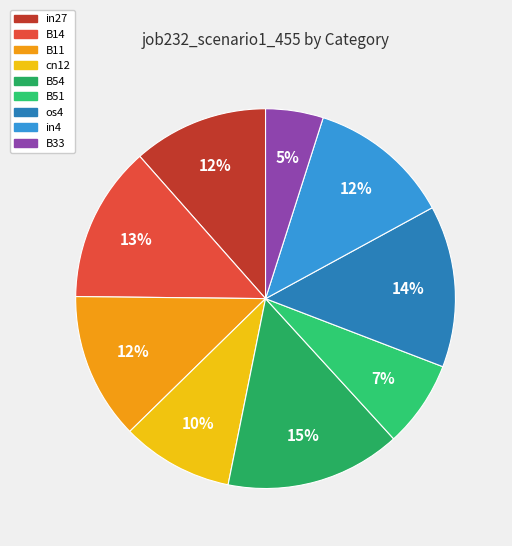

True or false: in4 accounts for 12% of the total.

True